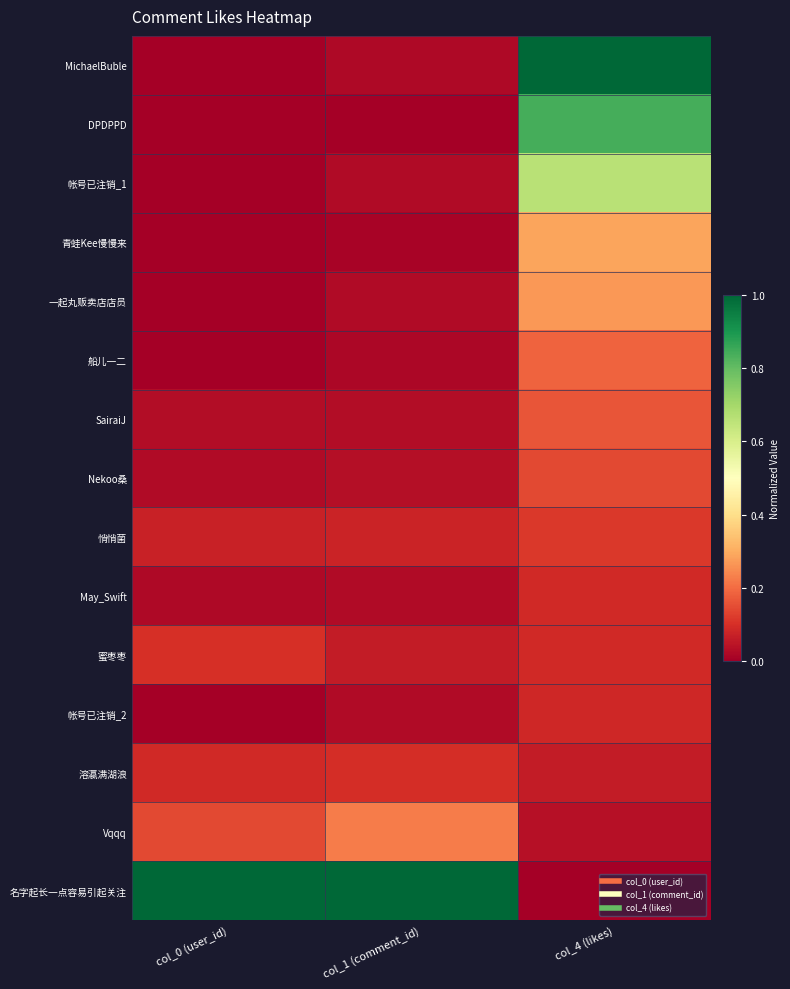

Rank the series at col_4 (likes) from lowest to highest value.

名字起长一点容易引起关注, Vqqq, 溶瀛满湖浪, 帐号已注销_2, 蜜枣枣, May_Swift, 悄悄菌, Nekoo桑, SairaiJ, 船儿一二, 一起丸贩卖店店员, 青蛙Kee慢慢来, 帐号已注销_1, DPDPPD, MichaelBuble